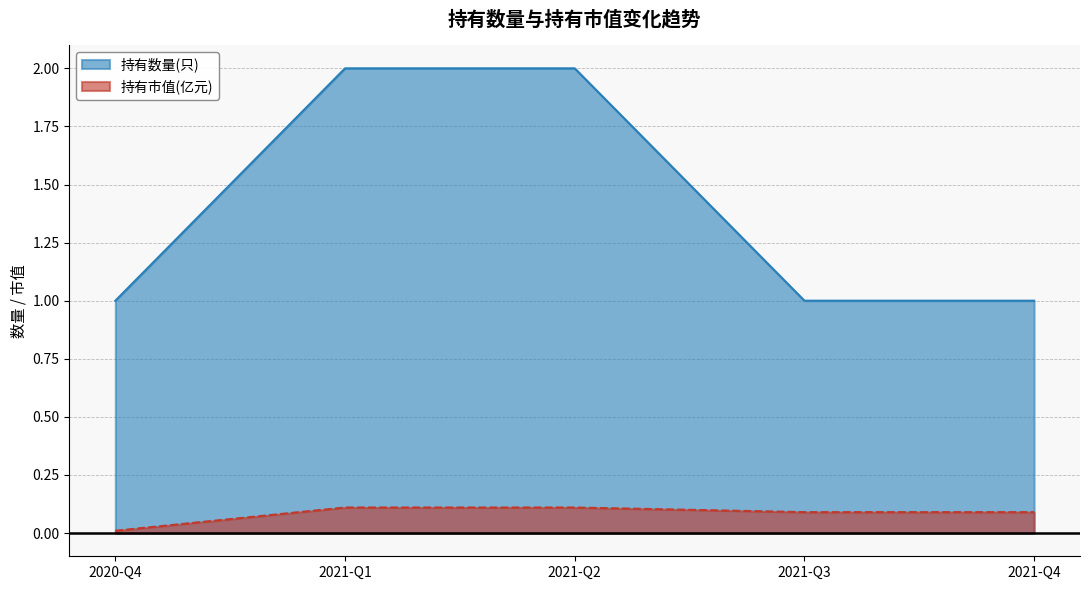

Which series changed the most between 2021-Q4 and 2021-Q2?

持有数量(只)